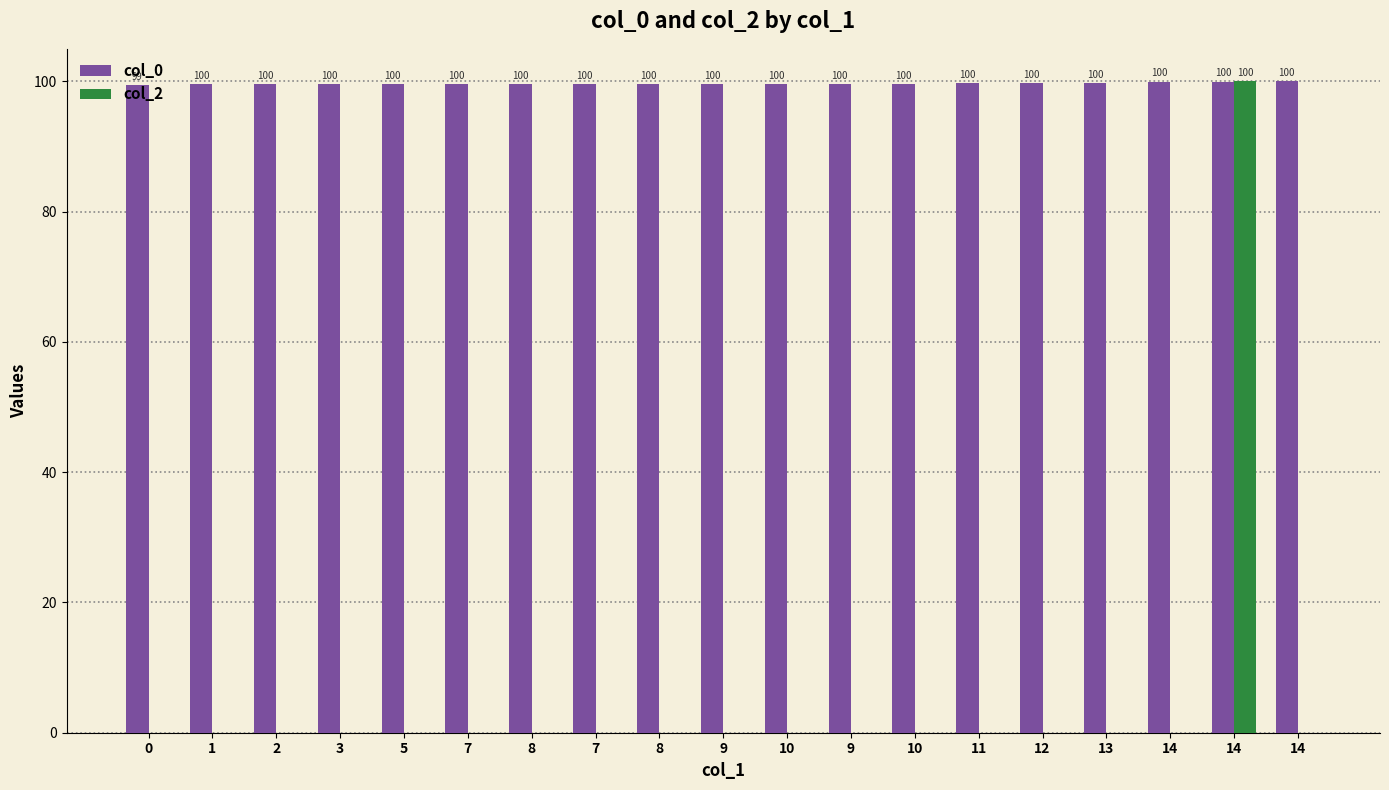

Are the bars grouped side by side (vs. stacked)?

Yes